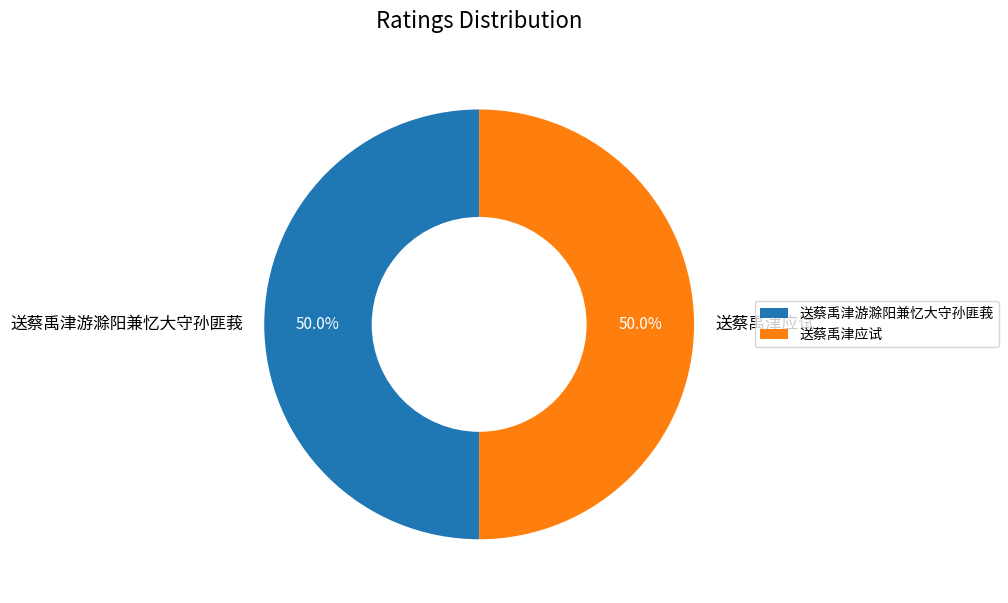

What is the ratio of the value at 送蔡禹津应试 to the value at 送蔡禹津游滁阳兼忆大守孙匪莪?

1.0